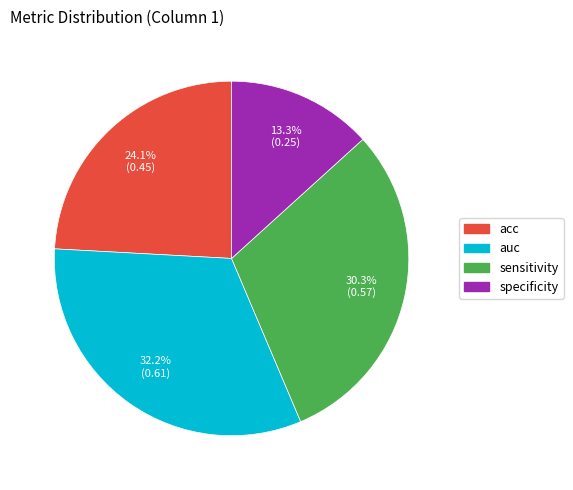

Is there a majority slice in this chart?

No